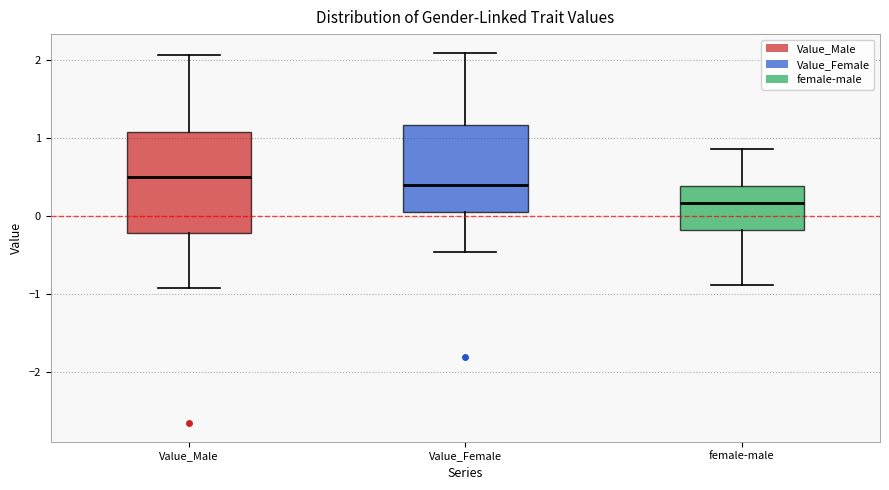

Which box's median line is the lowest?

female-male